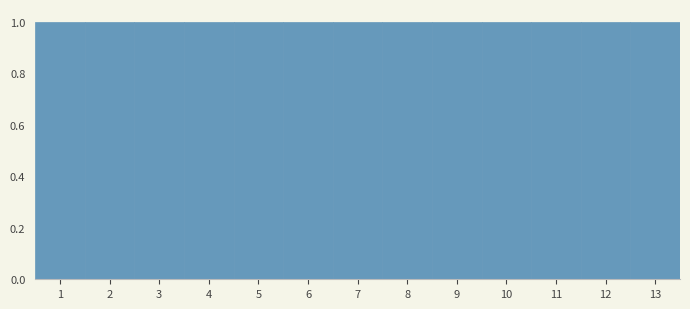

Reading left to right, list every bar in this chart as the range it spans on the x-axis followed by its height. The values are not printed on the chart, so give them approximately, as read against the axis.

0.5 to 1.5: 1
1.5 to 2.5: 1
2.5 to 3.5: 1
3.5 to 4.5: 1
4.5 to 5.5: 1
5.5 to 6.5: 1
6.5 to 7.5: 1
7.5 to 8.5: 1
8.5 to 9.5: 1
9.5 to 10.5: 1
10.5 to 11.5: 1
11.5 to 12.5: 1
12.5 to 13.5: 1